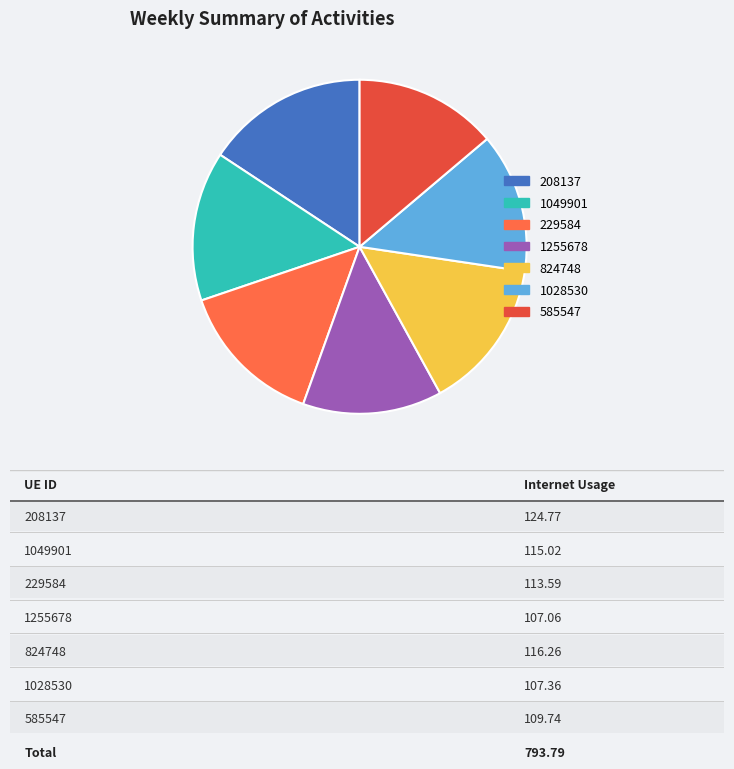

Approximately how many times larger is the value at 585547 compared to 208137?

0.9